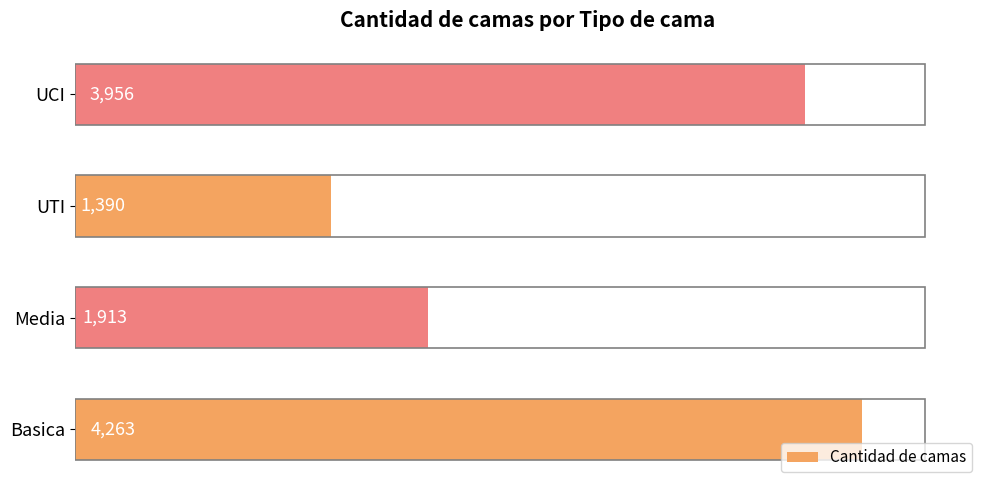

Rank the categories by value from highest to lowest.

Basica, UCI, Media, UTI